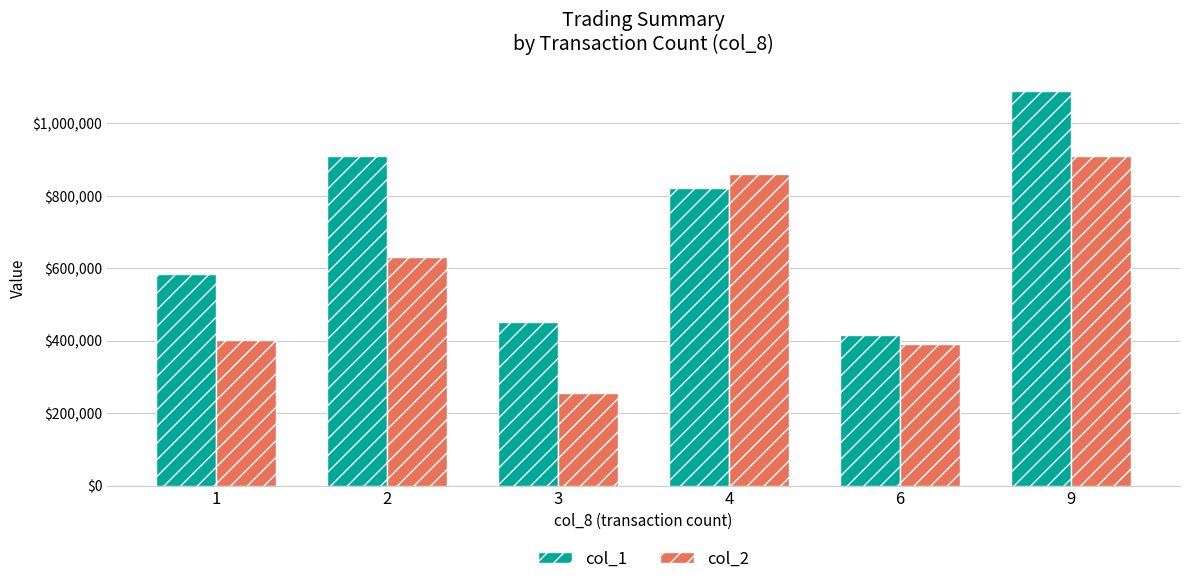

Rank the series at 1 from highest to lowest value.

col_1, col_2